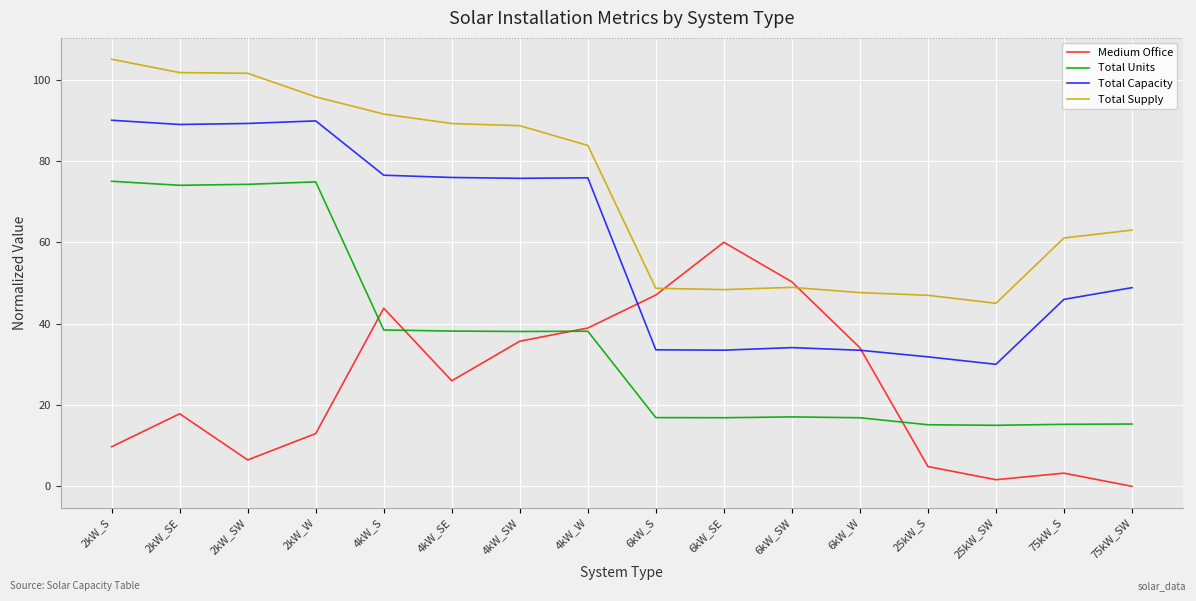

Which series has the largest total across all categories?

Total Supply